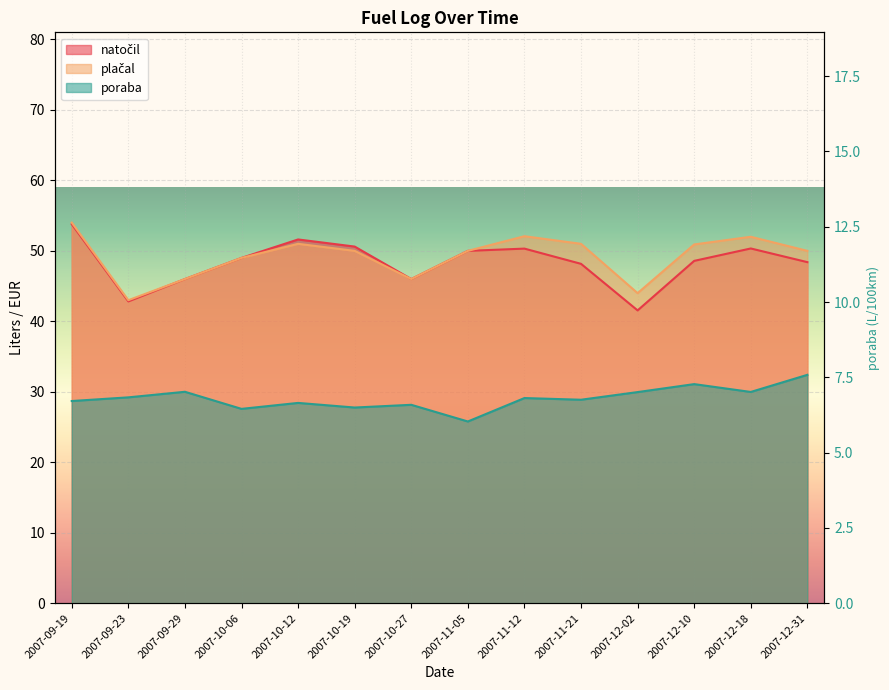

What is the difference between the highest and lowest values at 2007-12-18?

45.0